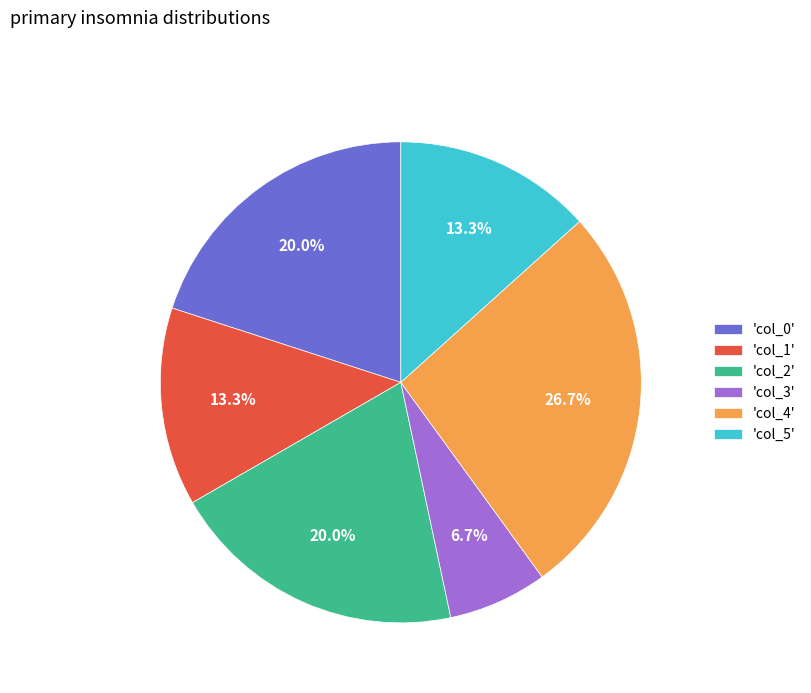

What portion of the pie excludes 'col_0'?

80.0%